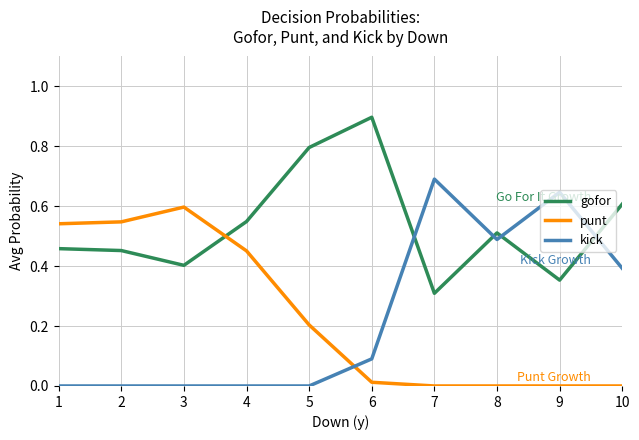

Which series has the largest total across all categories?

gofor